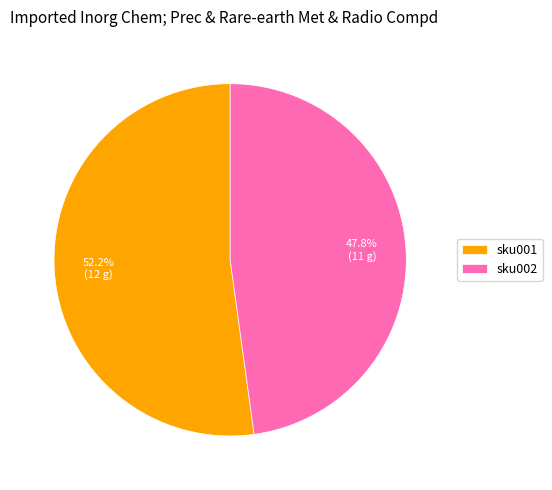

To the nearest percent, what is the combined percentage of sku002 and sku001?

100%